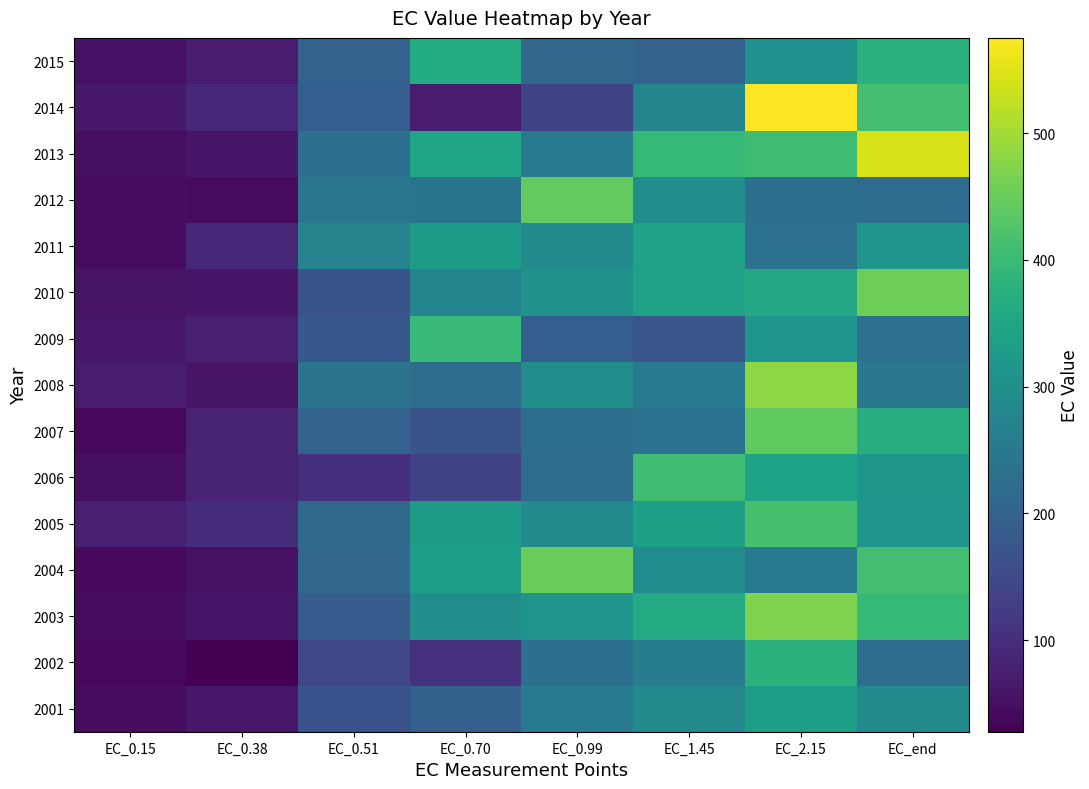

How many data points does each series have?

8